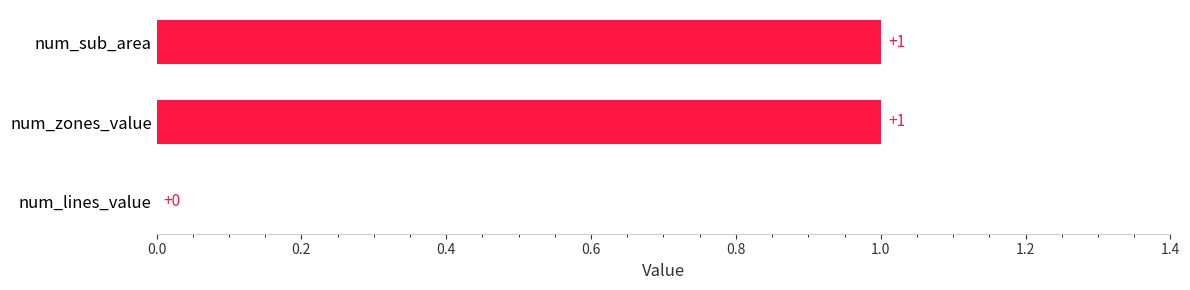

How many series are shown in this chart?

1